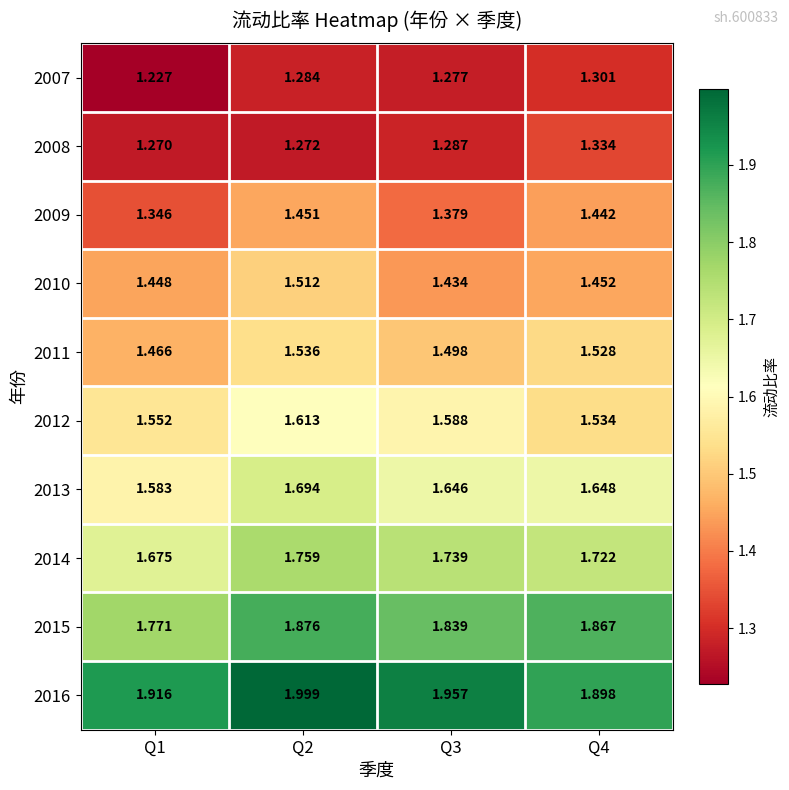

Reading right to left, list all the values displayed in this chart.

2007: Q4=1.3	Q3=1.3	Q2=1.3	Q1=1.2
2008: Q4=1.3	Q3=1.3	Q2=1.3	Q1=1.3
2009: Q4=1.4	Q3=1.4	Q2=1.5	Q1=1.3
2010: Q4=1.5	Q3=1.4	Q2=1.5	Q1=1.4
2011: Q4=1.5	Q3=1.5	Q2=1.5	Q1=1.5
2012: Q4=1.5	Q3=1.6	Q2=1.6	Q1=1.6
2013: Q4=1.6	Q3=1.6	Q2=1.7	Q1=1.6
2014: Q4=1.7	Q3=1.7	Q2=1.8	Q1=1.7
2015: Q4=1.9	Q3=1.8	Q2=1.9	Q1=1.8
2016: Q4=1.9	Q3=2.0	Q2=2.0	Q1=1.9